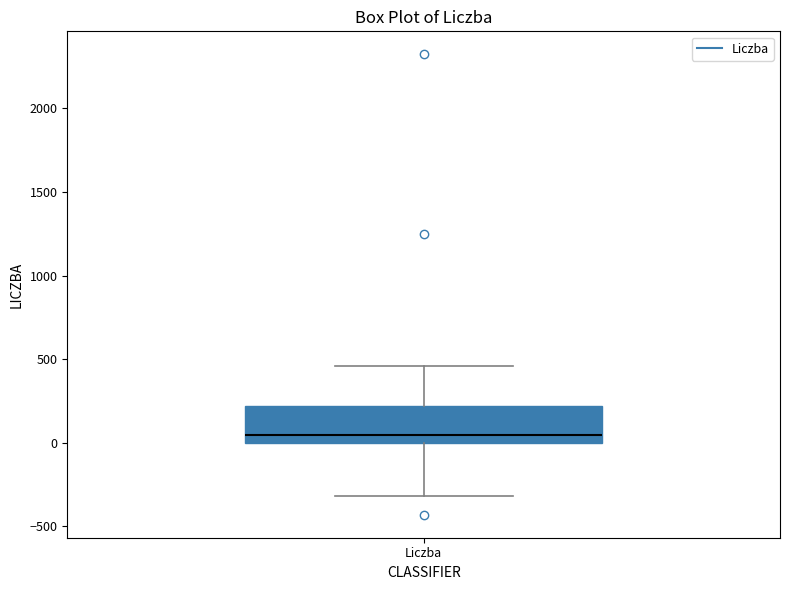

Where does the median line of the box for Liczba sit on the y-axis? The values are not printed on the chart, so give them approximately, as read against the axis.

50